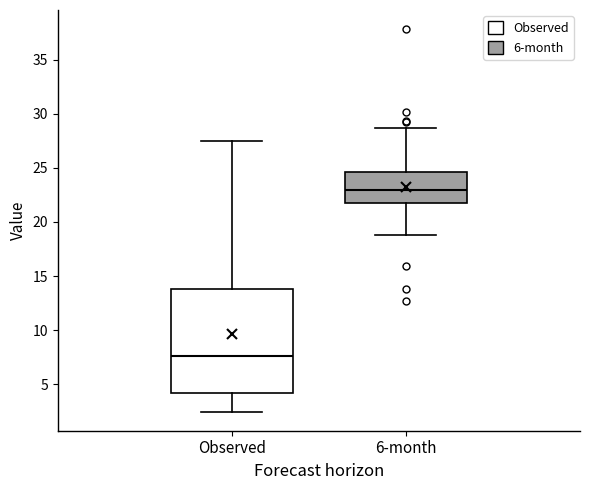

Where does the upper whisker of the box for Observed end on the y-axis? The values are not printed on the chart, so give them approximately, as read against the axis.

27.5